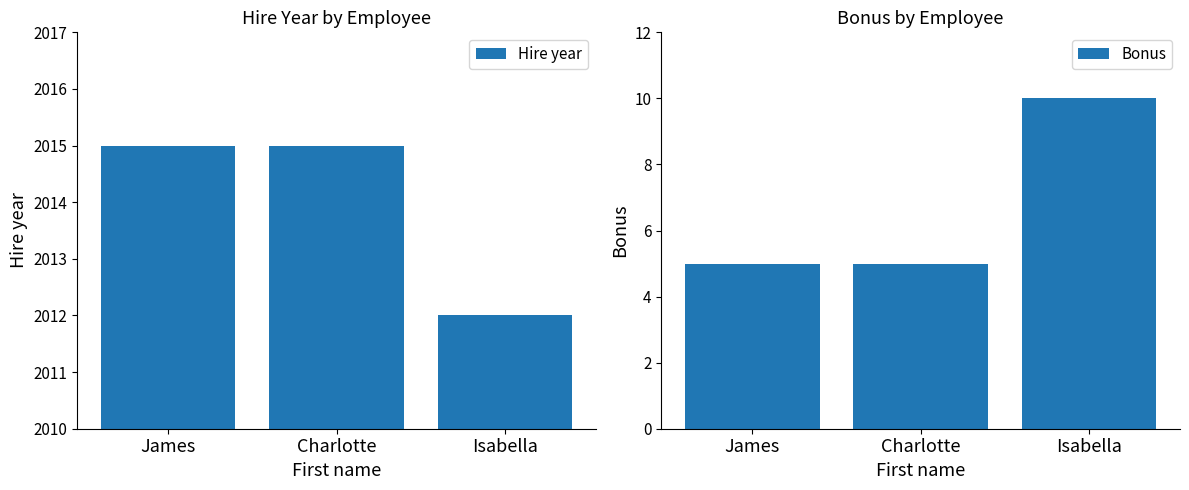

Reading right to left, list all the values displayed in this chart.

Hire year: Isabella=2012	Charlotte=2015	James=2015
Bonus: Isabella=10	Charlotte=5	James=5